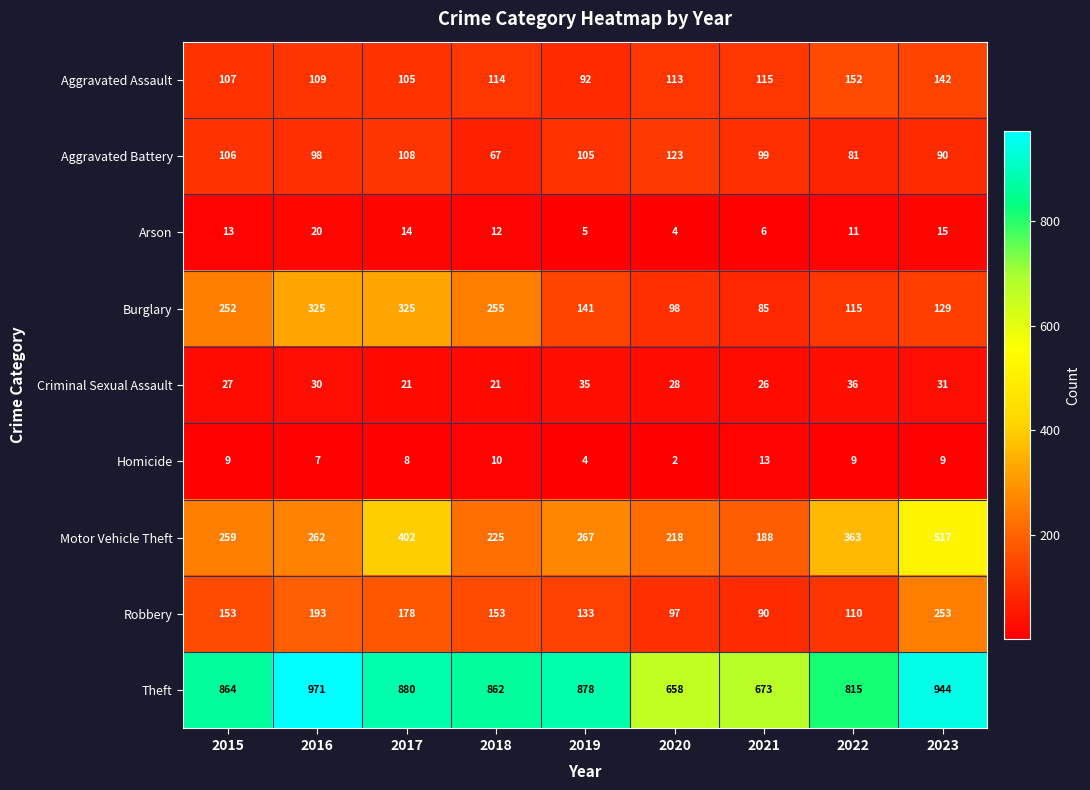

List the series in order of their peak value, lowest first.

Homicide, Arson, Criminal Sexual Assault, Aggravated Battery, Aggravated Assault, Robbery, Burglary, Motor Vehicle Theft, Theft